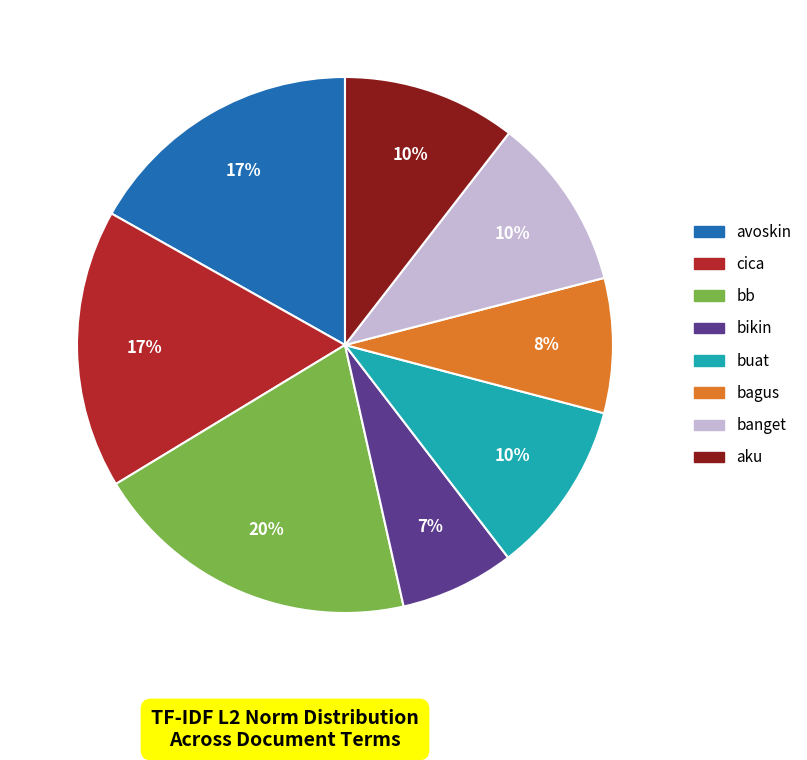

How many segments does this pie chart have?

8